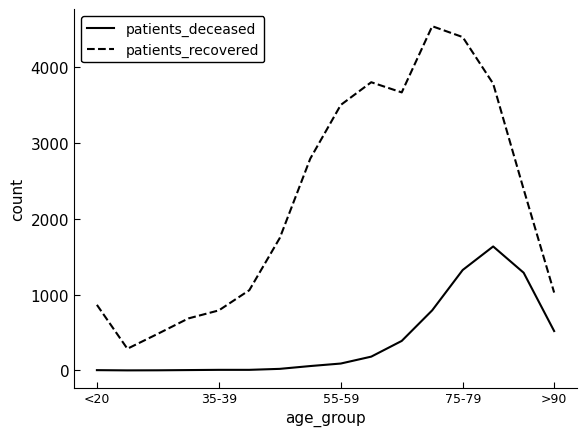

List the series in order of their peak value, lowest first.

patients_deceased, patients_recovered